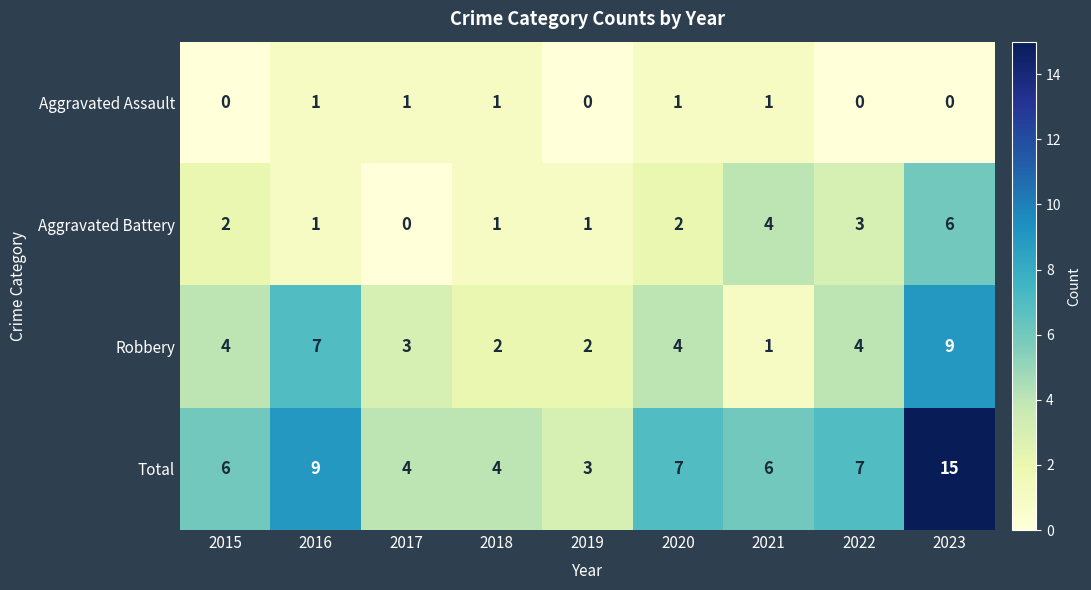

Count the number of categories in the chart.

9